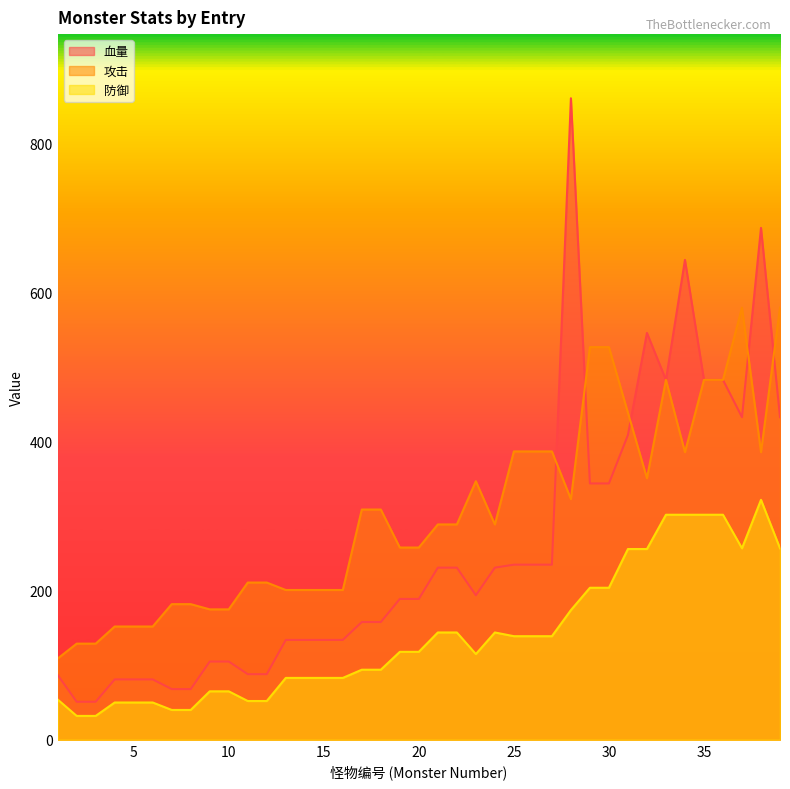

True or false: 防御 has a value of 125 at 13.

False